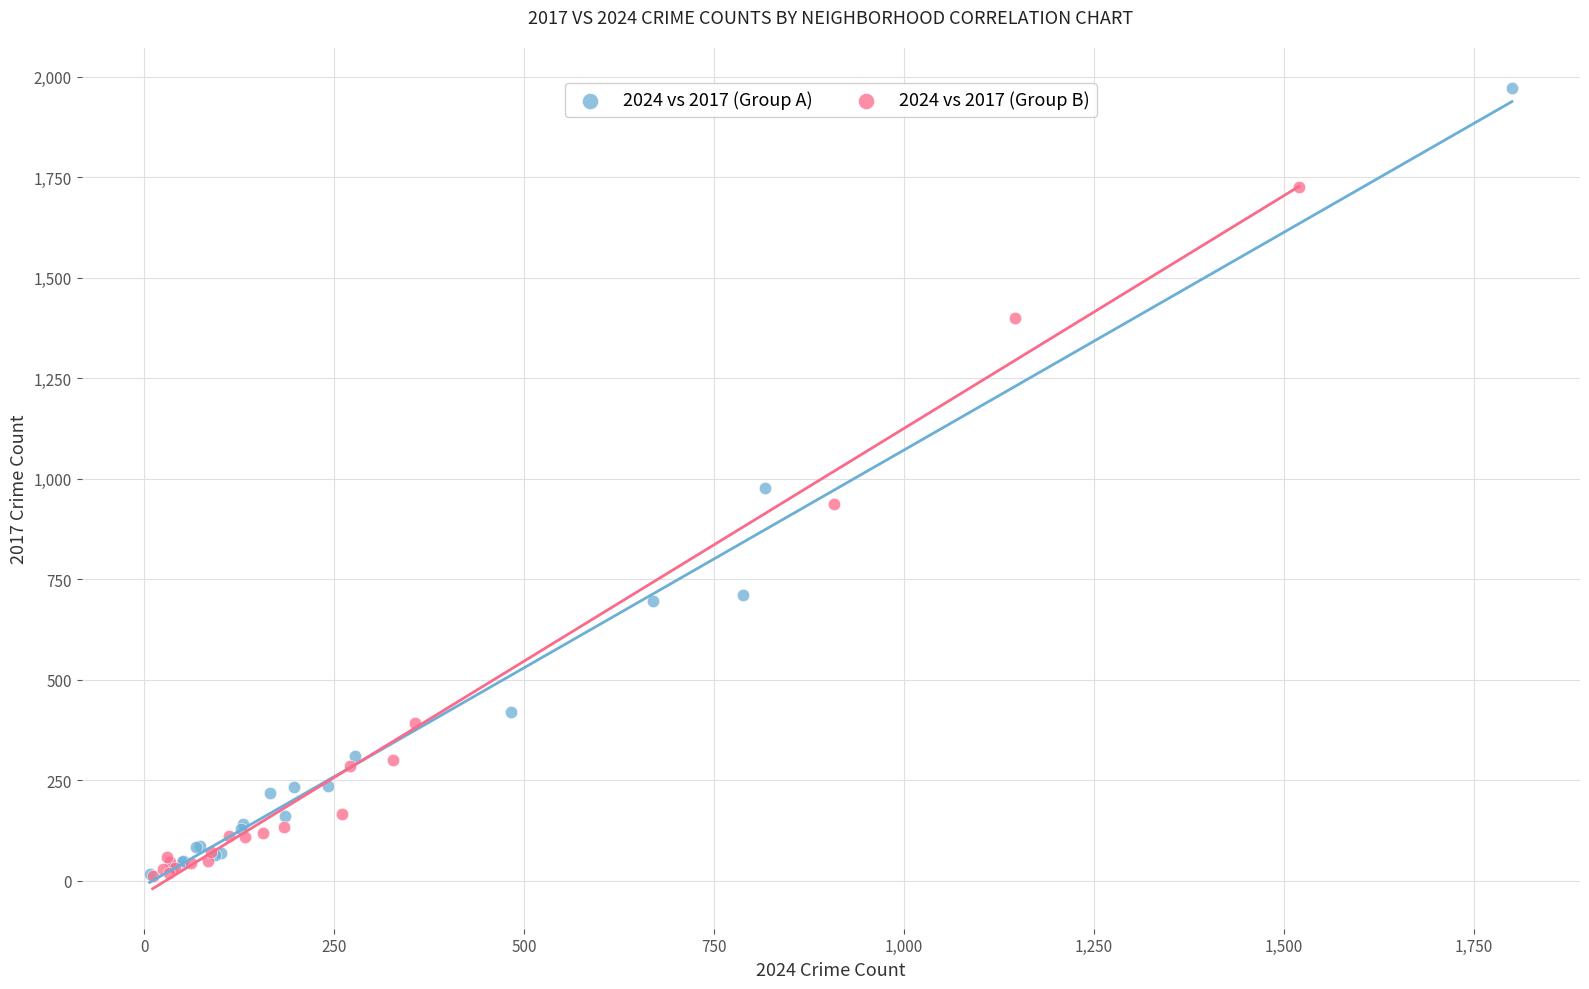

Which series contains the highest Y value?

2024 vs 2017 (Group A)